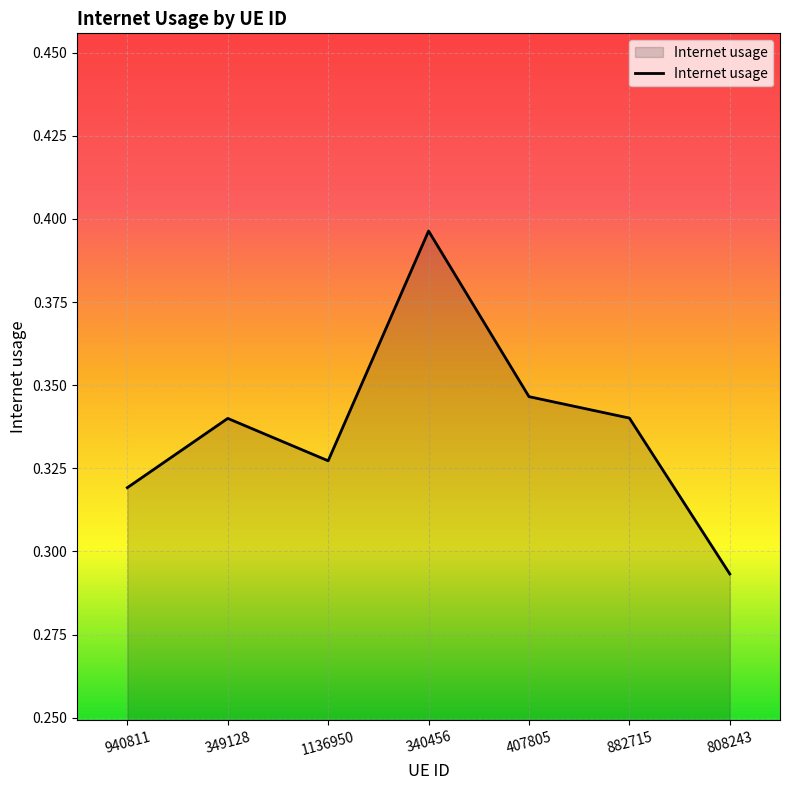

How many interior local peaks (higher than both neighbors) does the data have?

2